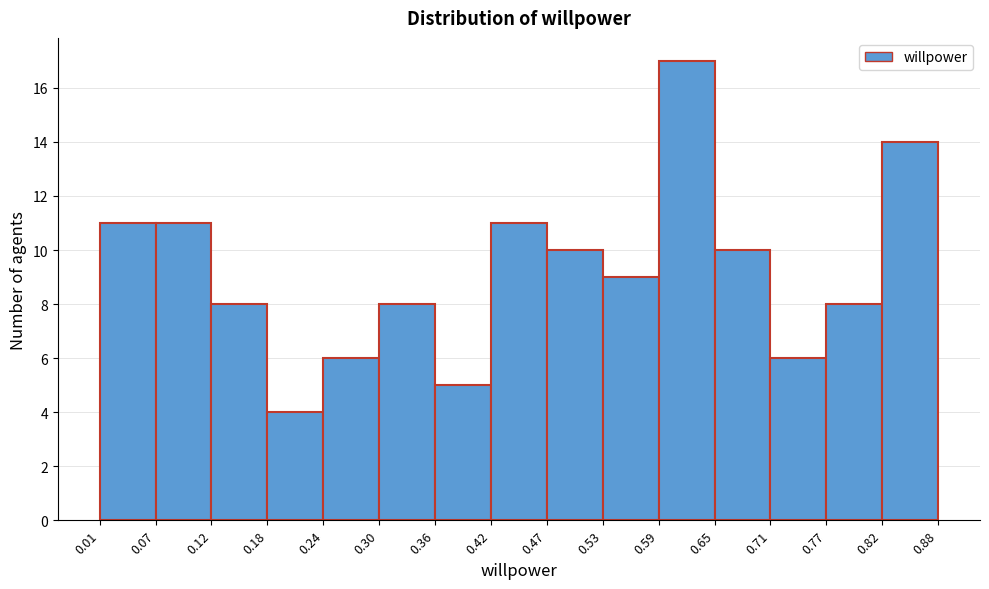

Over which range of the x-axis is the bar tallest?

0.59 to 0.65